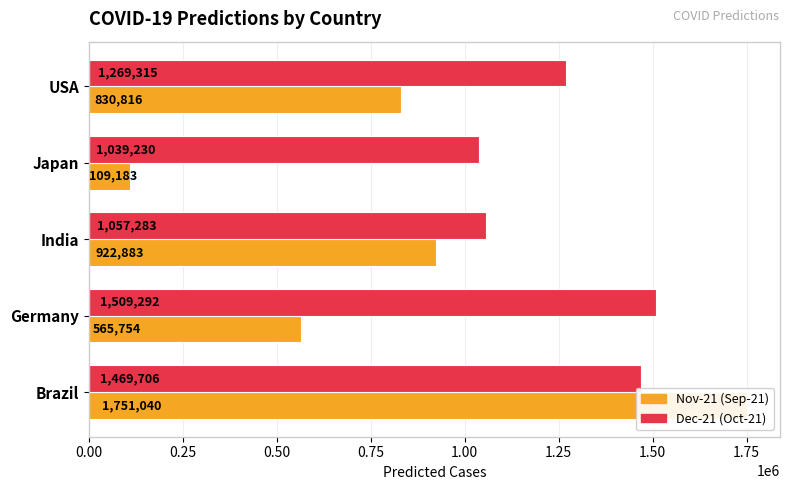

Which series changed the most between Japan and USA?

Nov-21 (Sep-21)